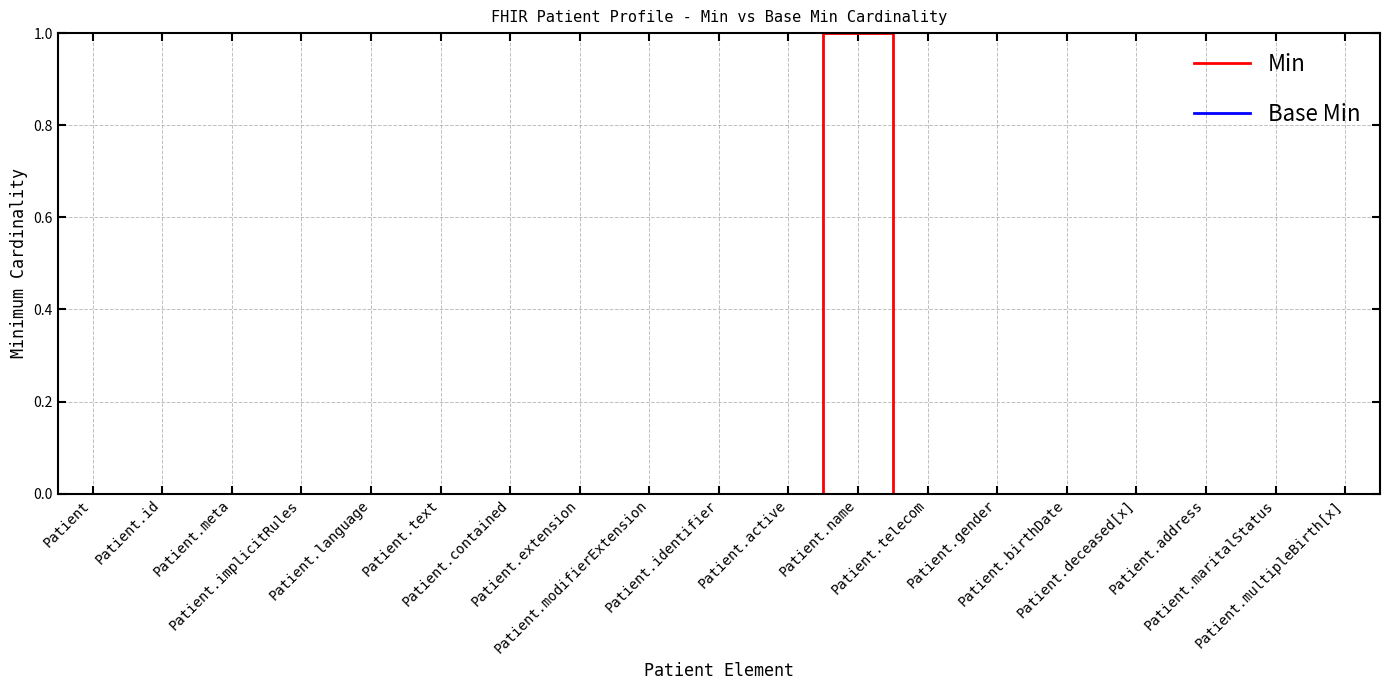

Which series has the largest range (max minus min)?

Min